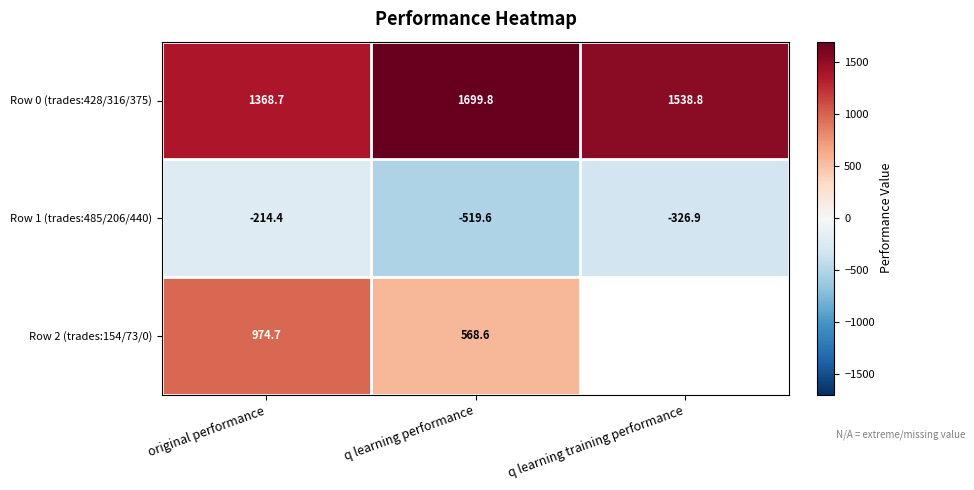

Which series changed the most between original performance and q learning performance?

Row 2 (trades:154/73/0)